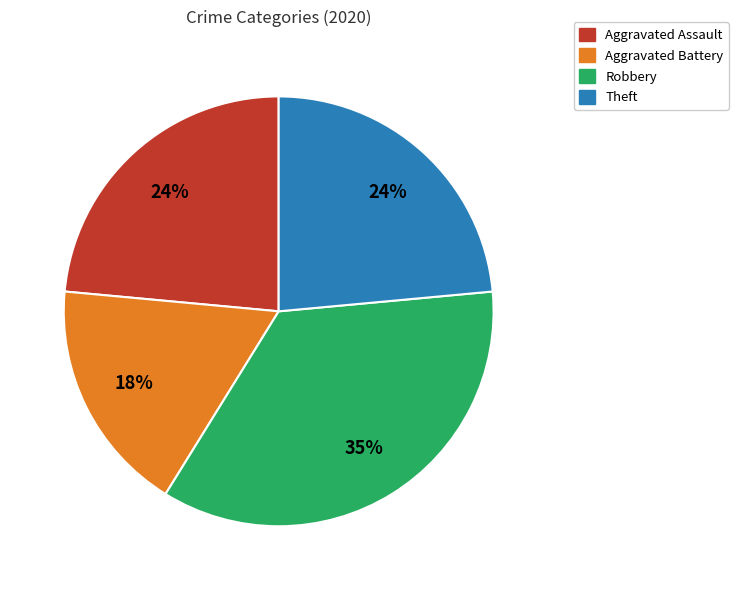

To the nearest percent, what is the average slice percentage?

25%